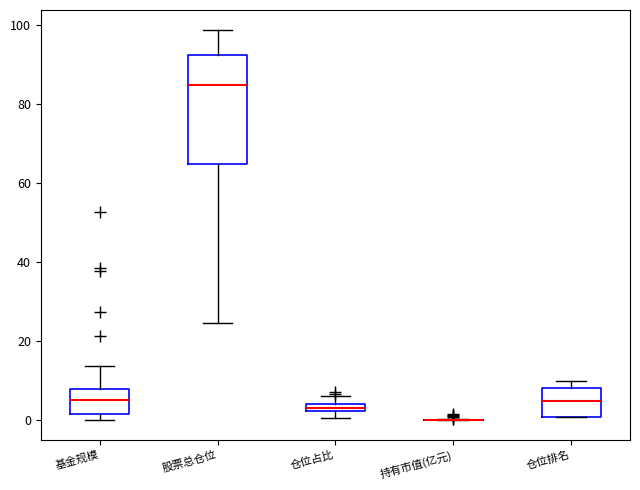

Where does the lower whisker of the box for 股票总仓位 end on the y-axis? The values are not printed on the chart, so give them approximately, as read against the axis.

24